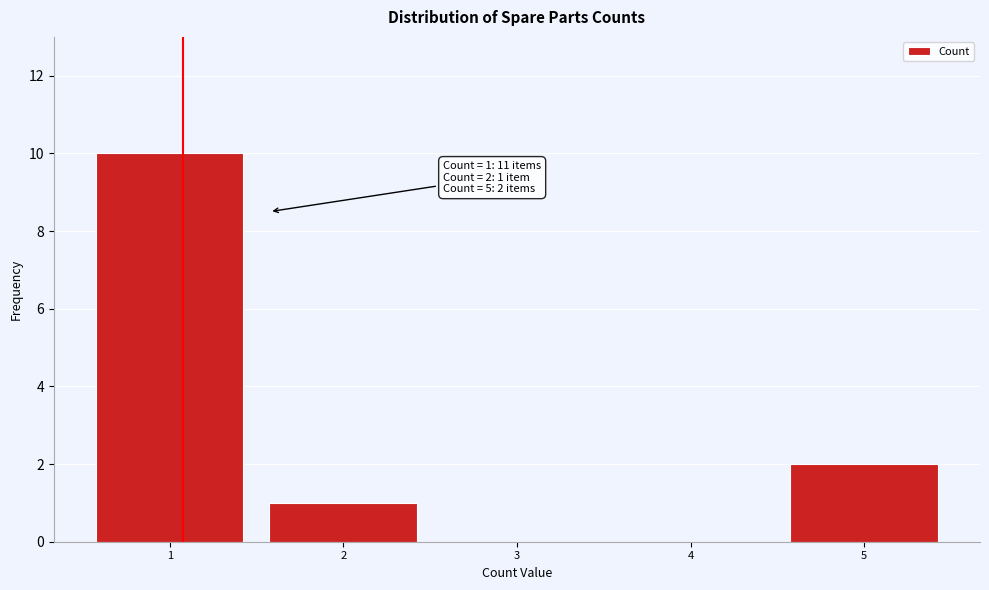

Reading left to right, extract all data points from this chart.

1=10	2=1	3=0	4=0	5=2